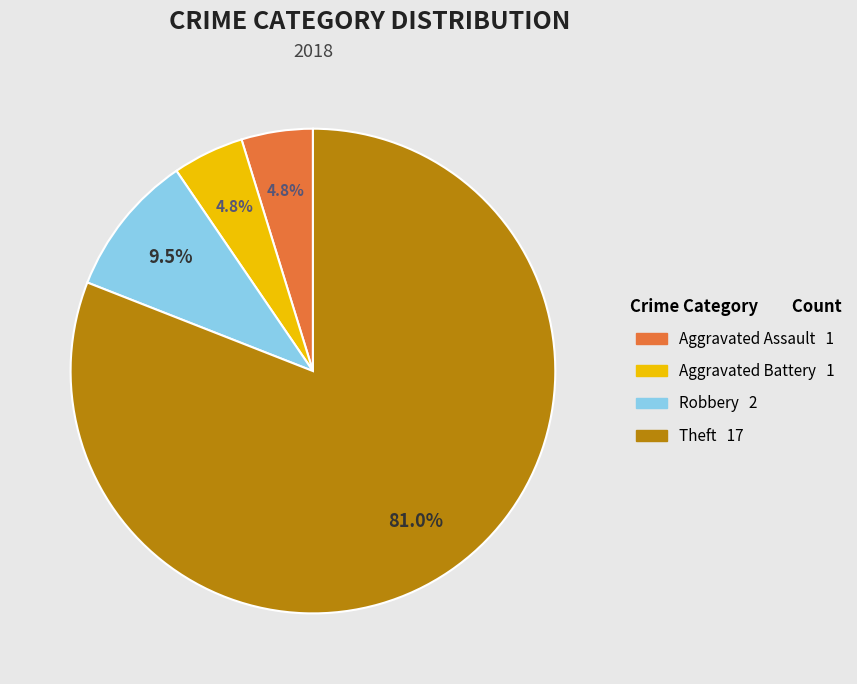

Is there any slice that represents more than half of the pie?

Yes